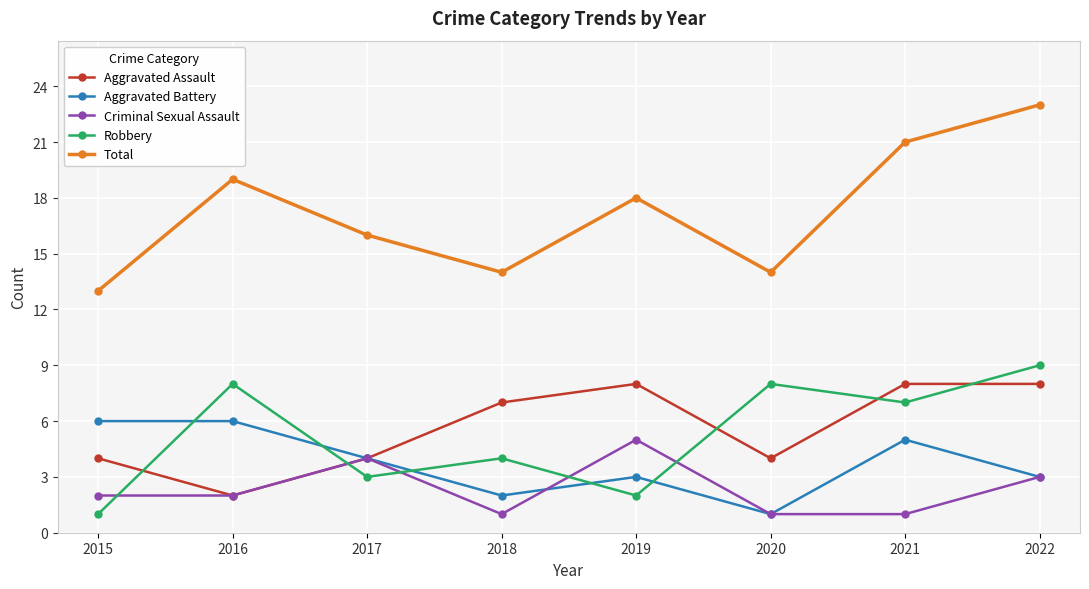

What is the total value across all series at 2016?

37